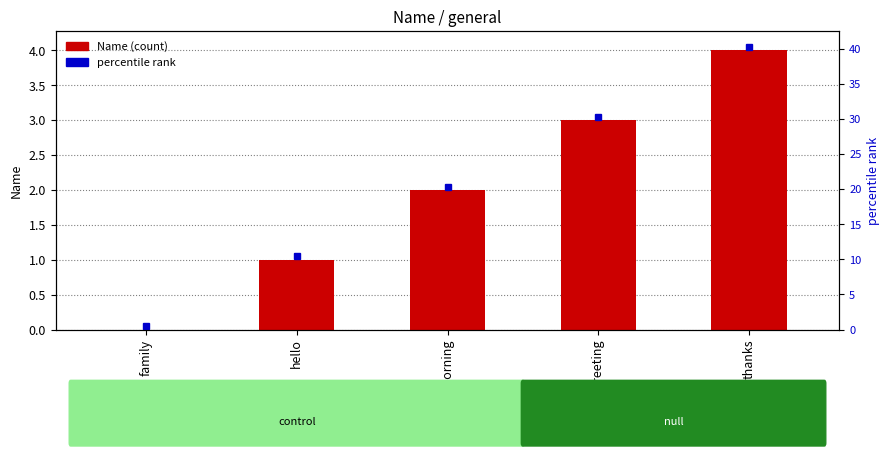

Reading left to right, extract all data points from this chart.

family=0	hello=1	good_morning=2	greeting=3	thanks=4